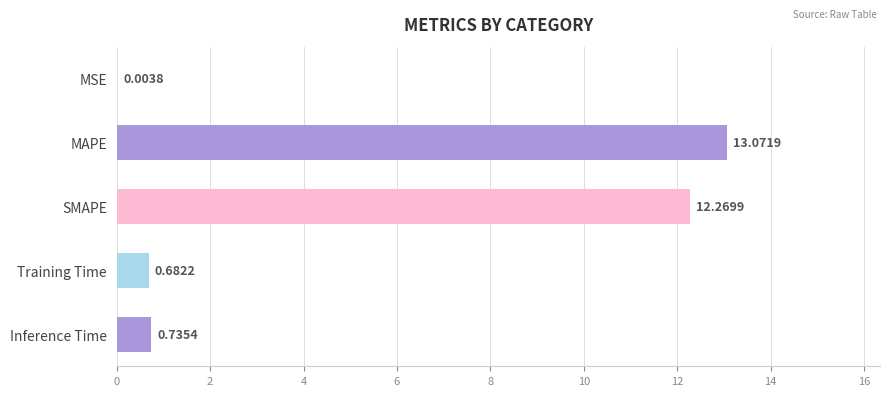

What is the sum of the values at SMAPE and Inference Time?

13.0